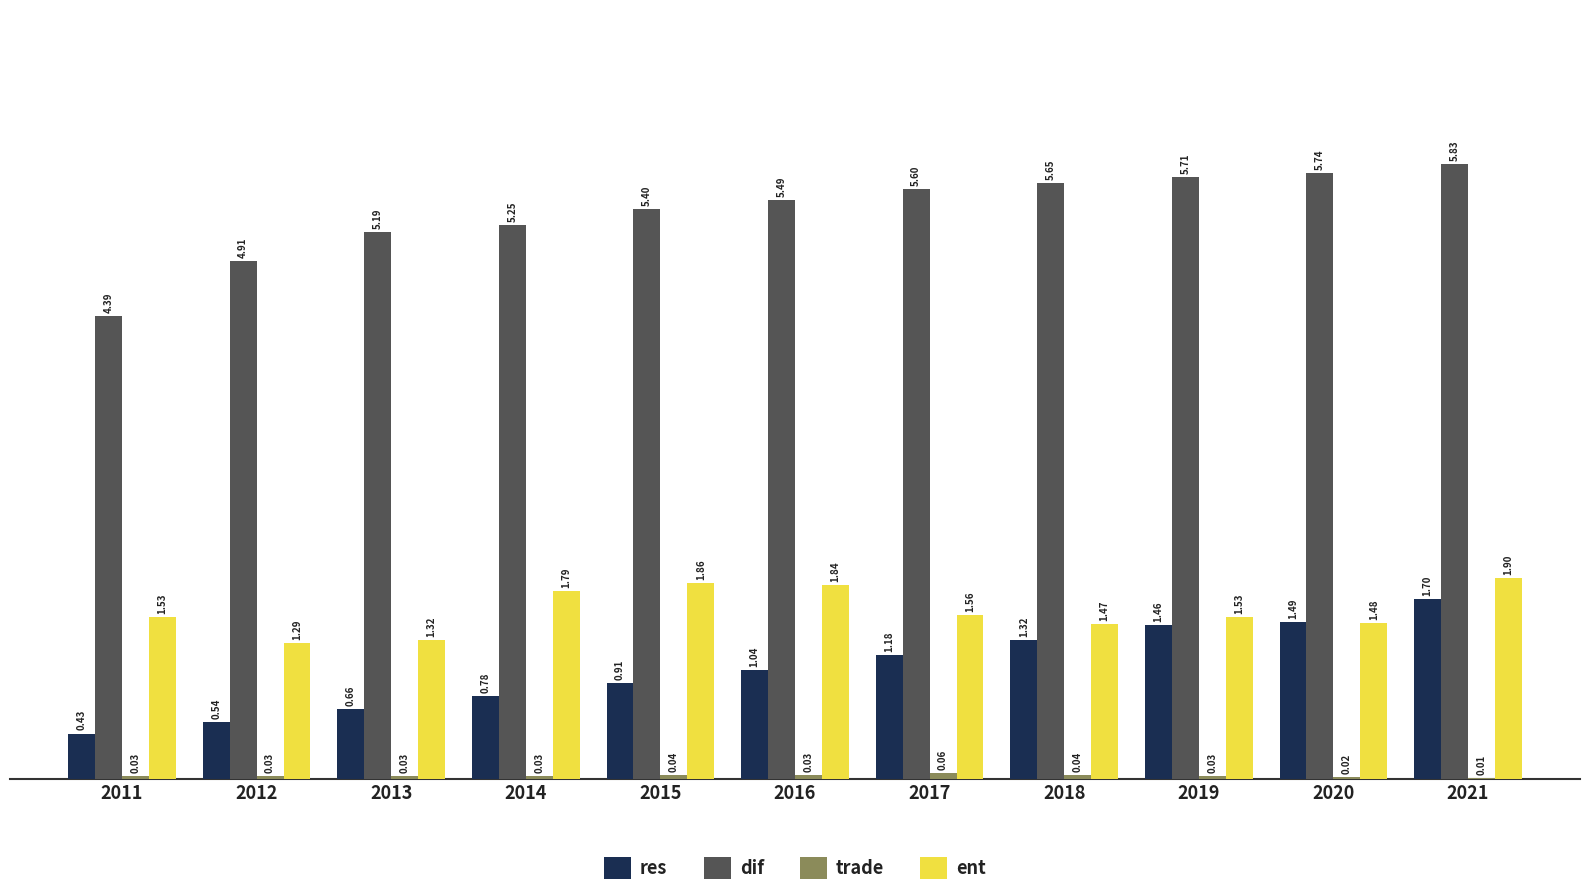

What is the sum of all res values?

11.5